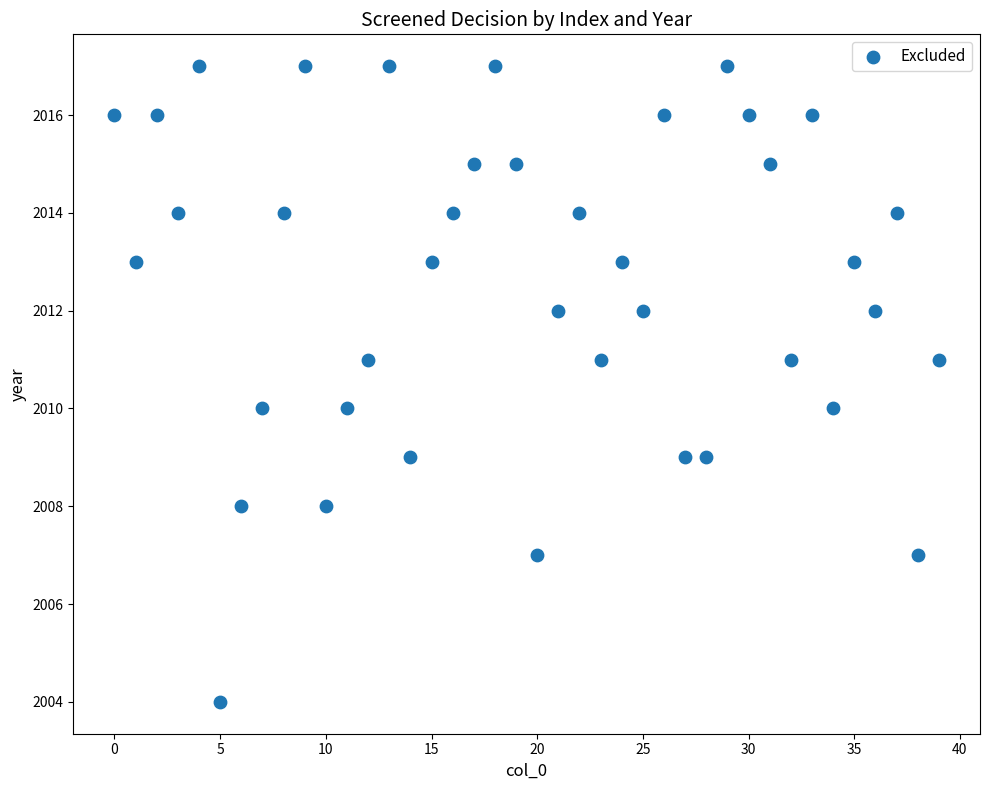

What is the range of Y values (max minus min)?

13